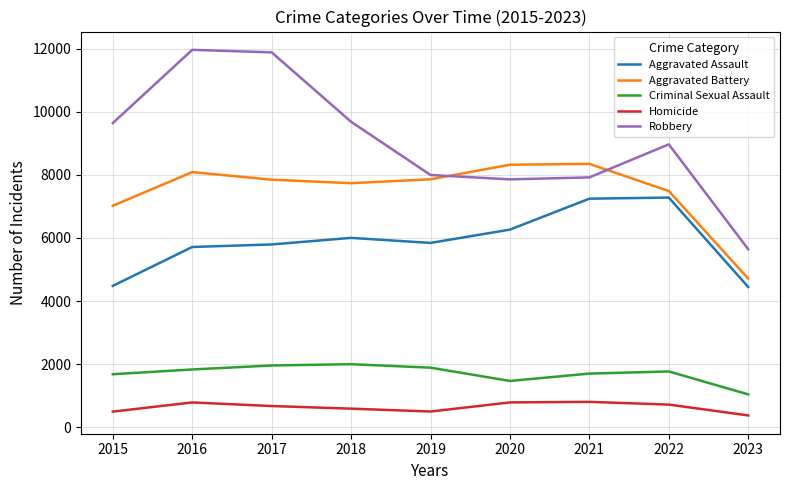

How many interior local valleys does the Criminal Sexual Assault series have?

1